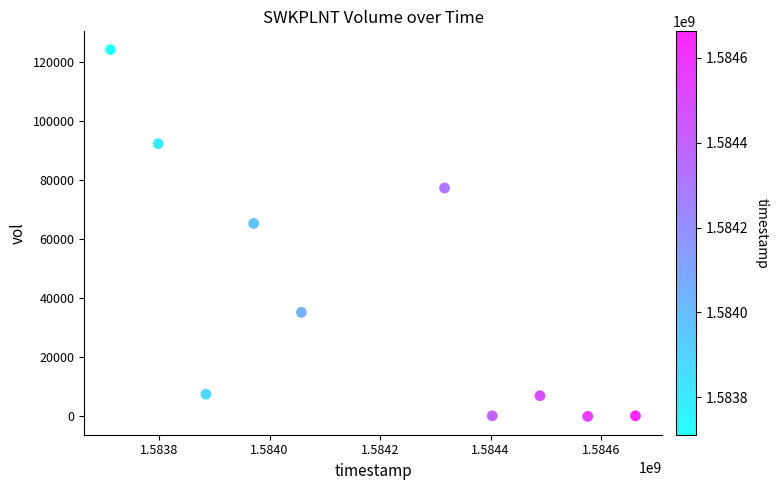

What Y value in the scatter plot is closest to 62050?

65300